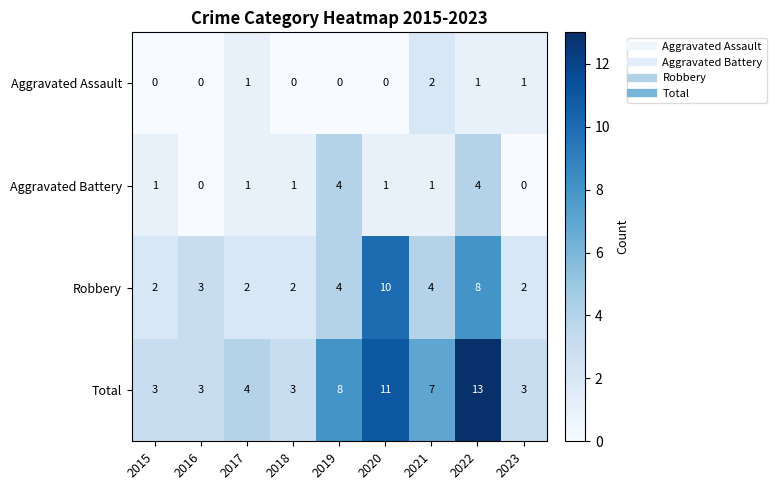

Which series has the largest range (max minus min)?

Total